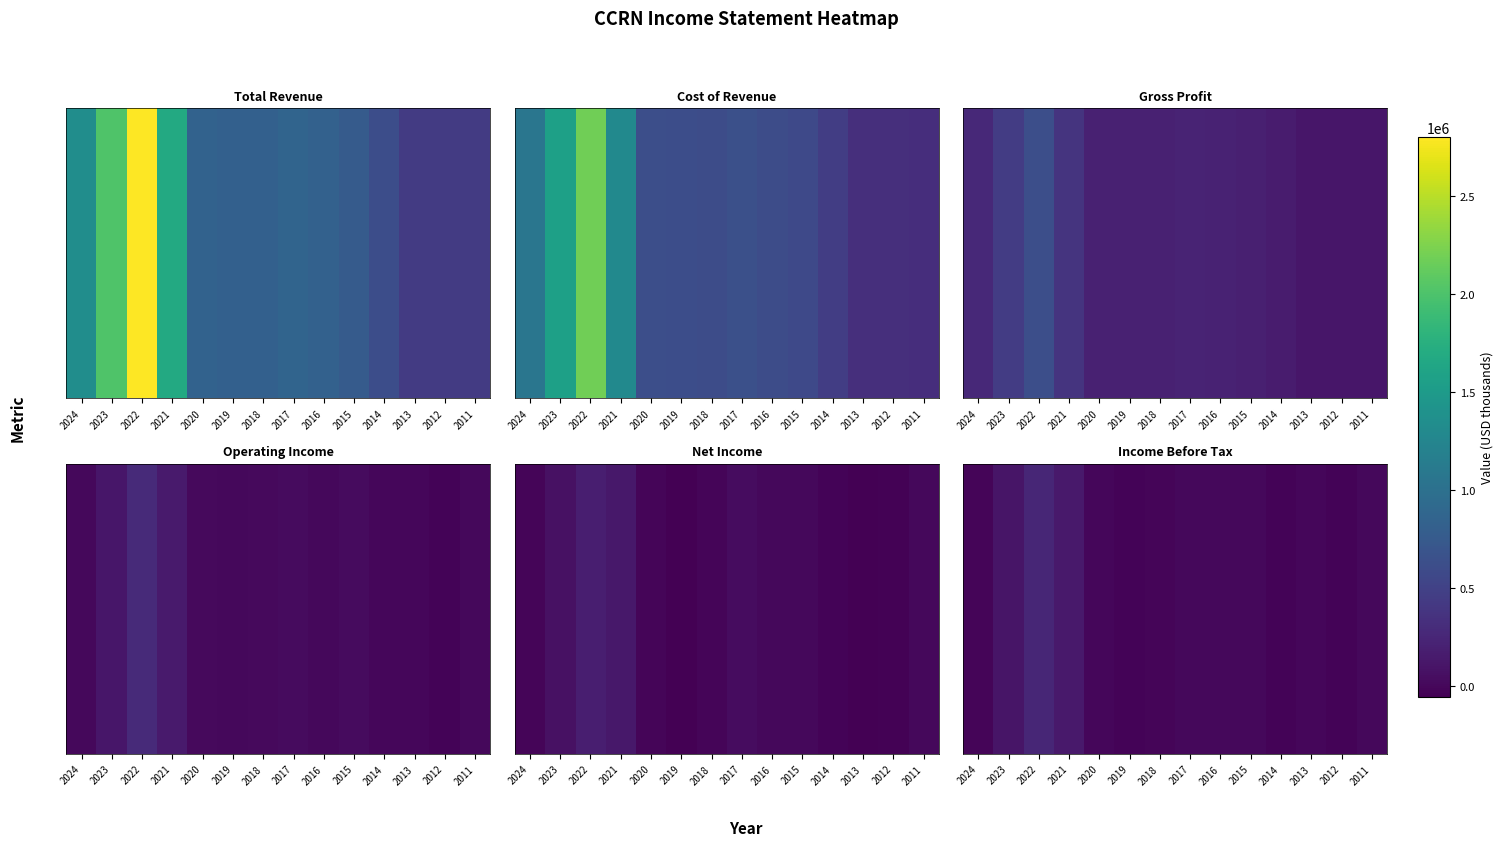

List the labels in order of value, largest first.

2022, 2021, 2023, 2016, 2017, 2015, 2011, 2013, 2020, 2024, 2018, 2019, 2012, 2014